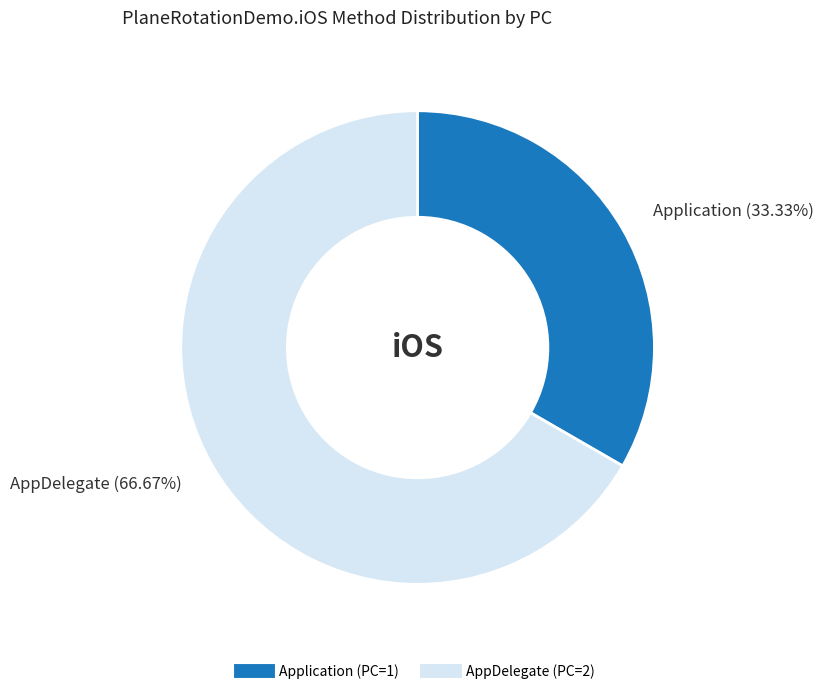

Combined, do AppDelegate and Application account for over 50%?

Yes